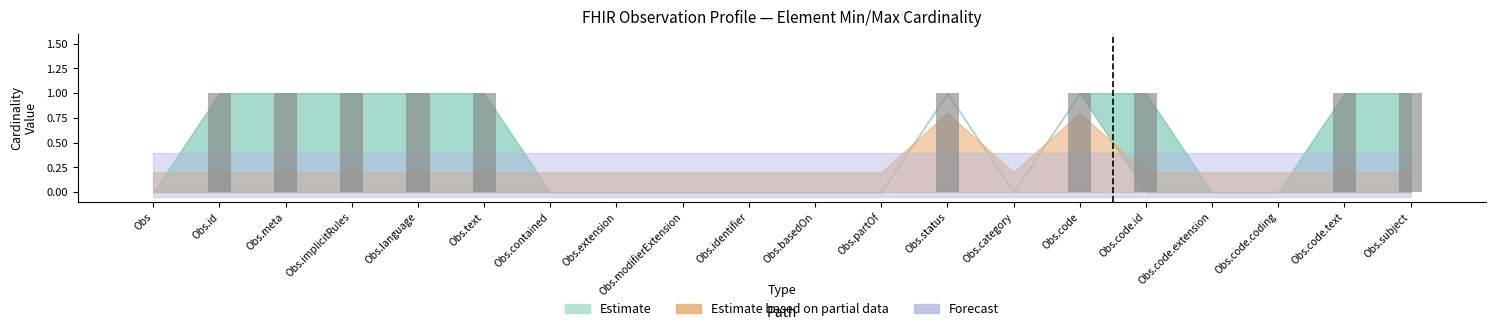

Between Obs.code.extension and Obs.code.id, which is larger?

Obs.code.id